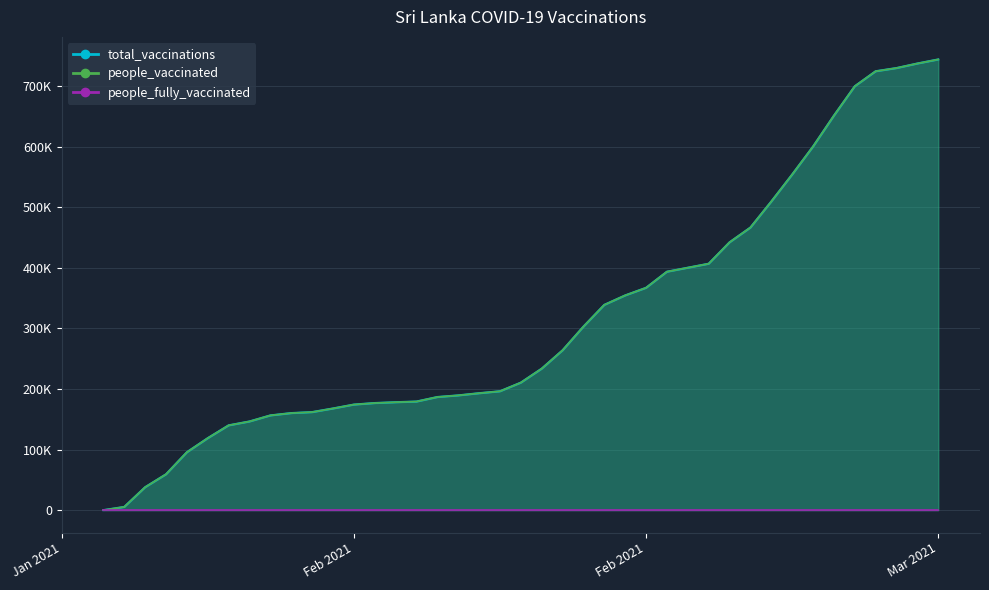

True or false: people_vaccinated has more than 0 interior local peaks.

False